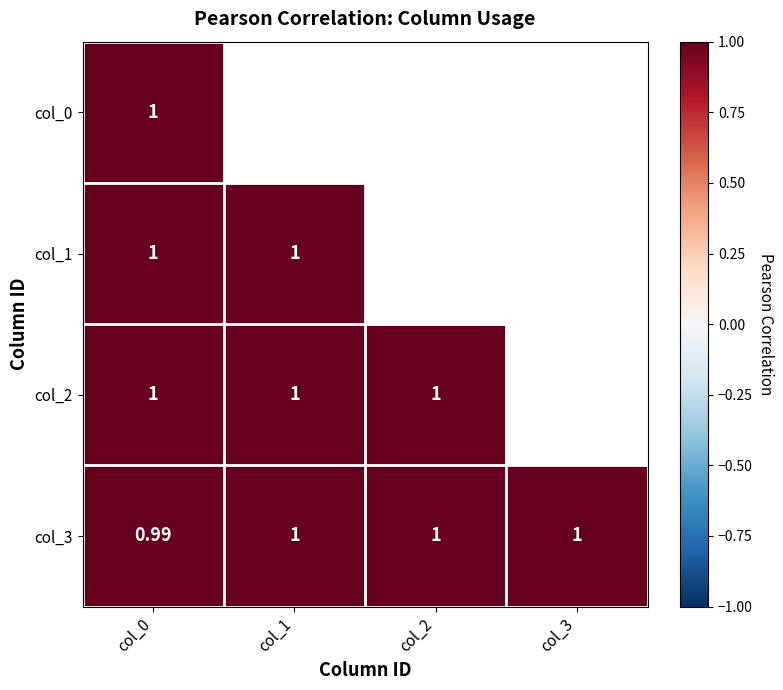

At which category is the sum across all series the highest?

col_0